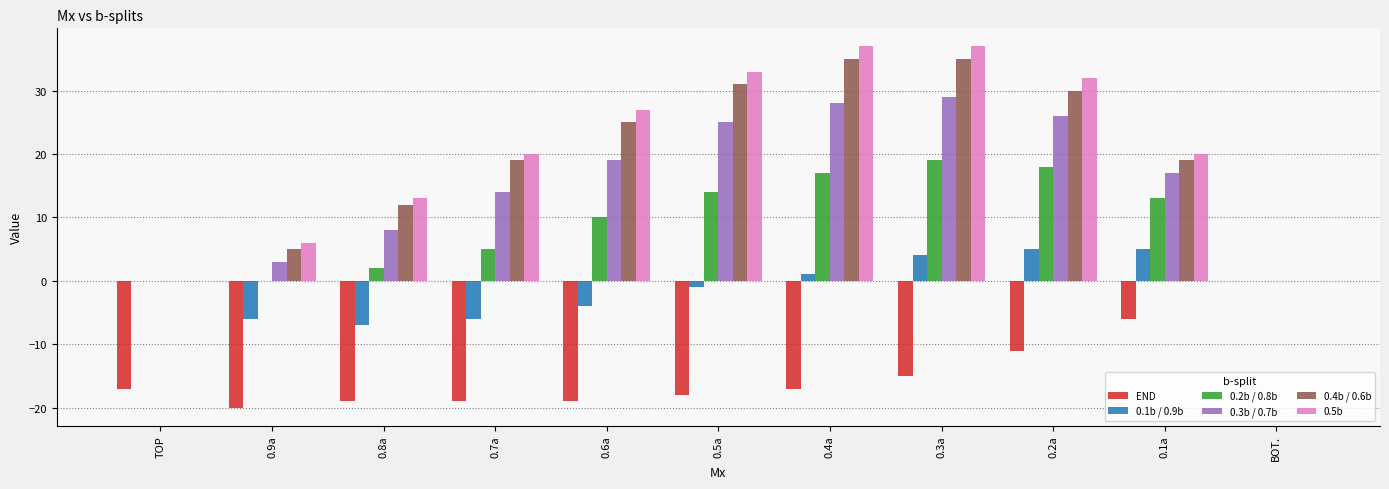

The 0.2b / 0.8b series shows 23 at 0.4a. True or false?

False